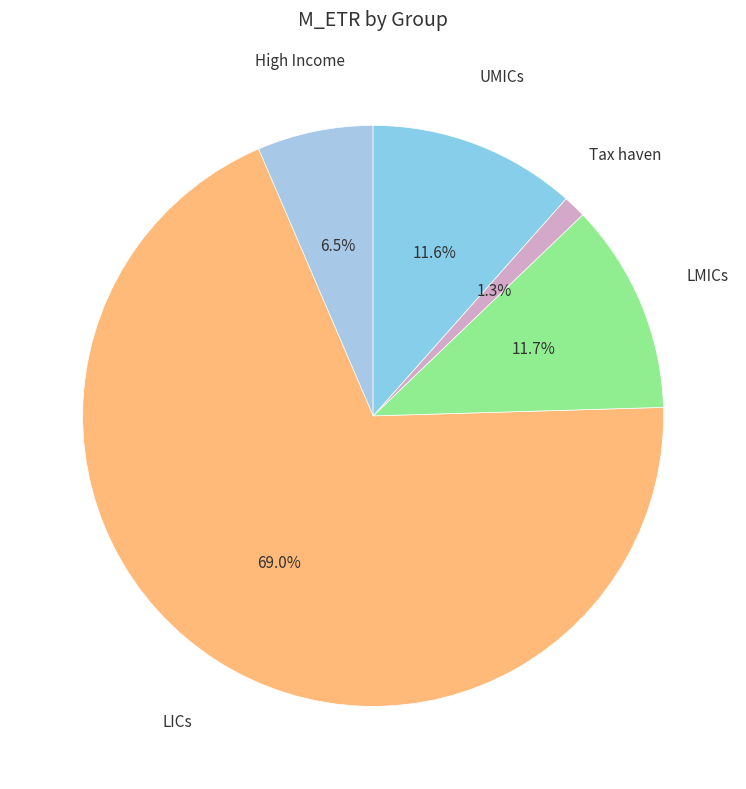

Does any single category account for the majority?

Yes